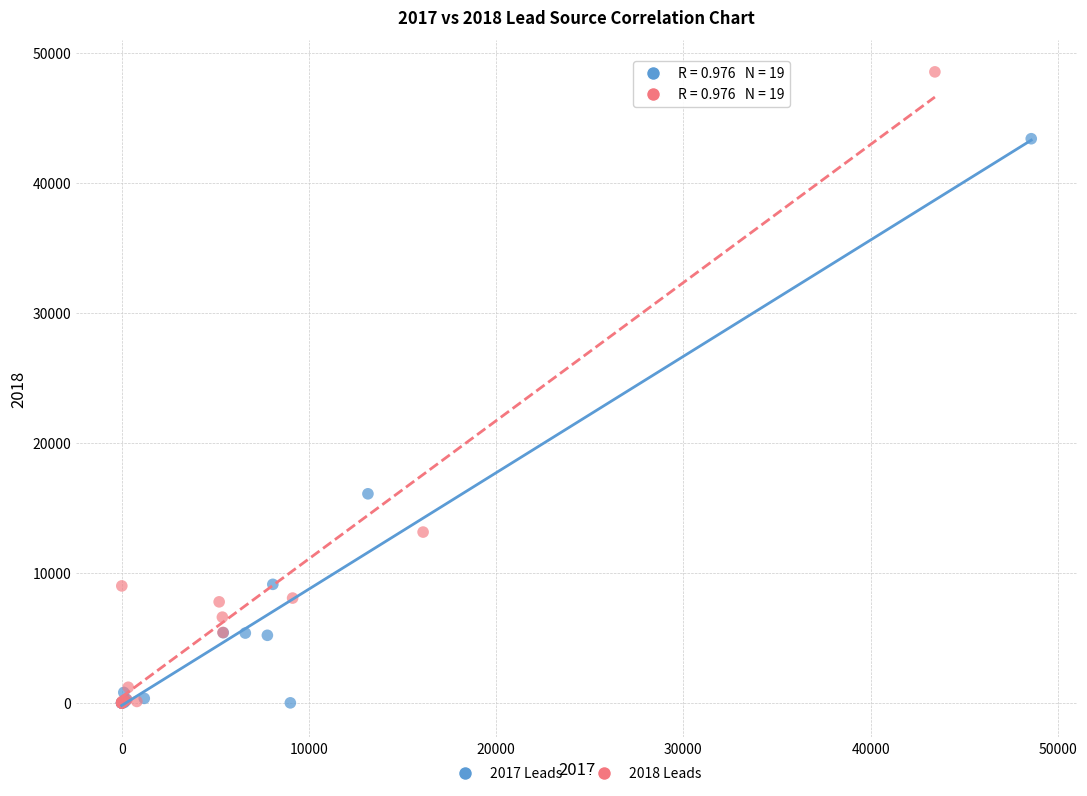

What are all the series names shown in the legend?

2017 Leads, 2018 Leads